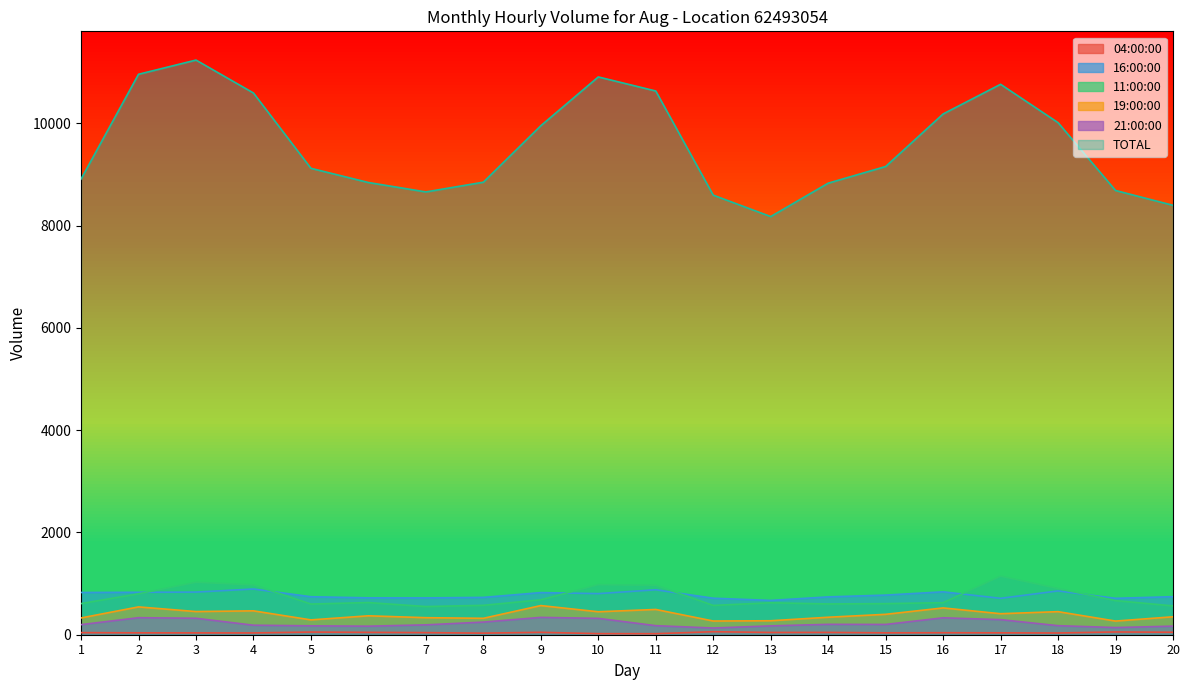

Rank the series by their maximum value, from lowest to highest.

04:00:00, 21:00:00, 19:00:00, 16:00:00, 11:00:00, TOTAL